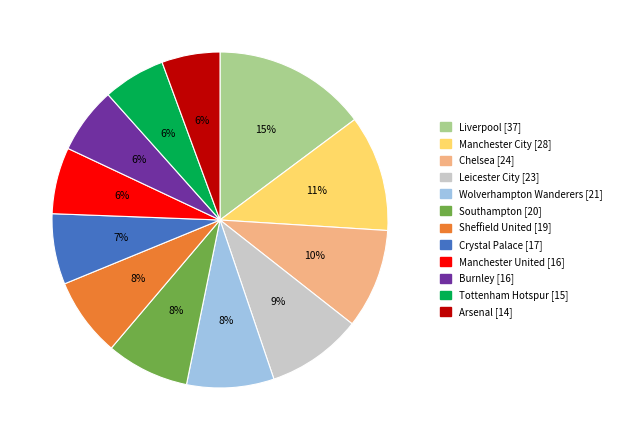

To the nearest percent, what portion does Chelsea represent?

10%